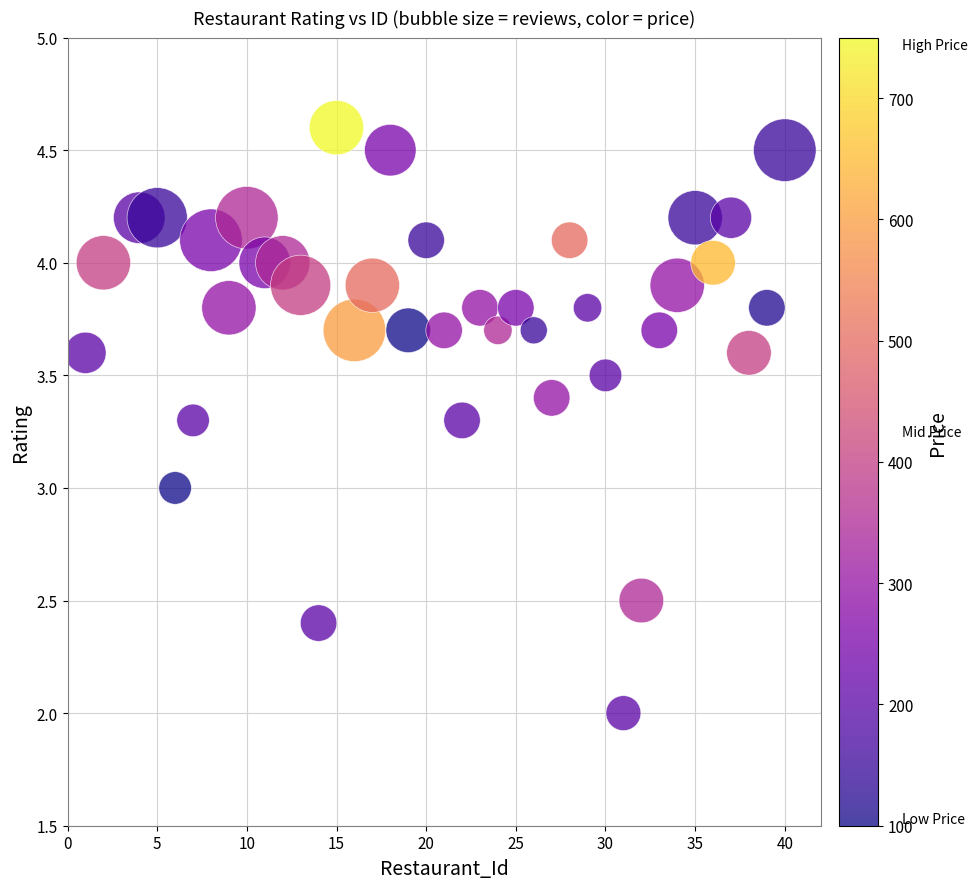

What is the range of X values (max minus min)?

39.0